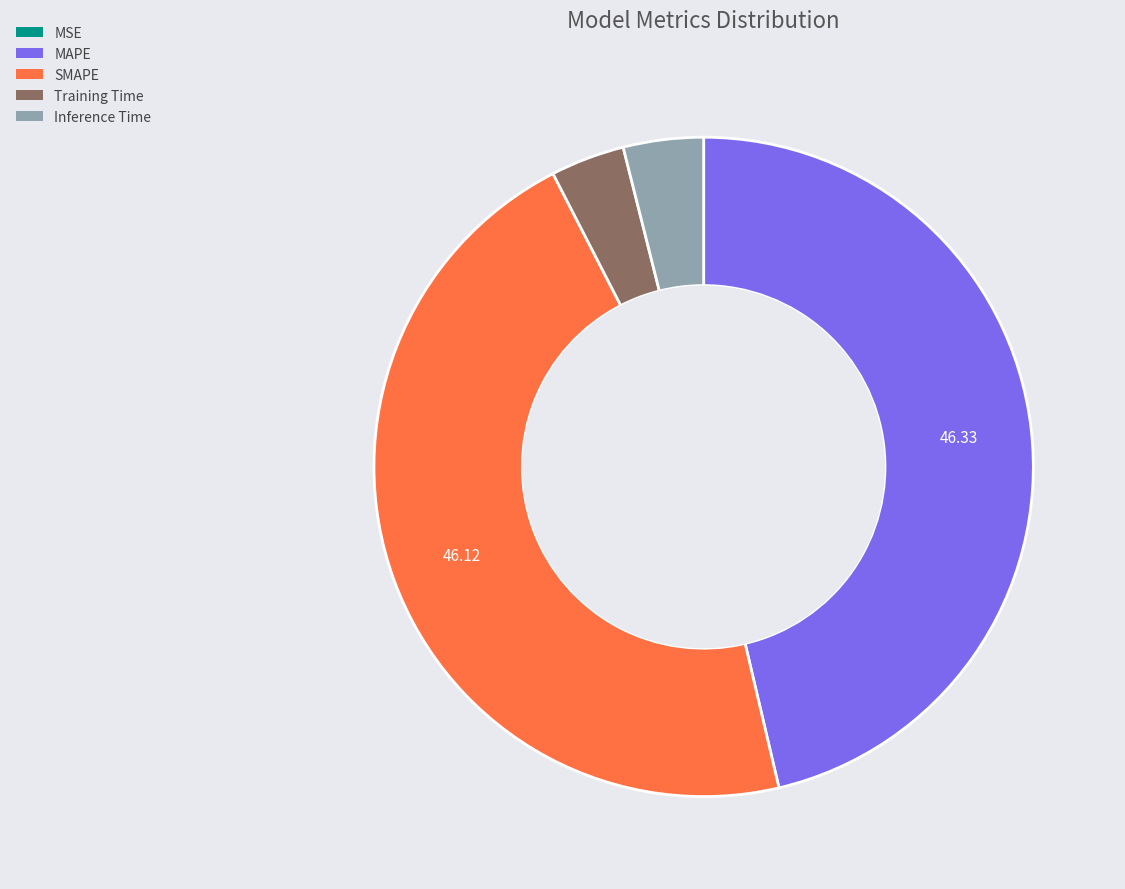

Between MAPE and Training Time, which is larger?

MAPE